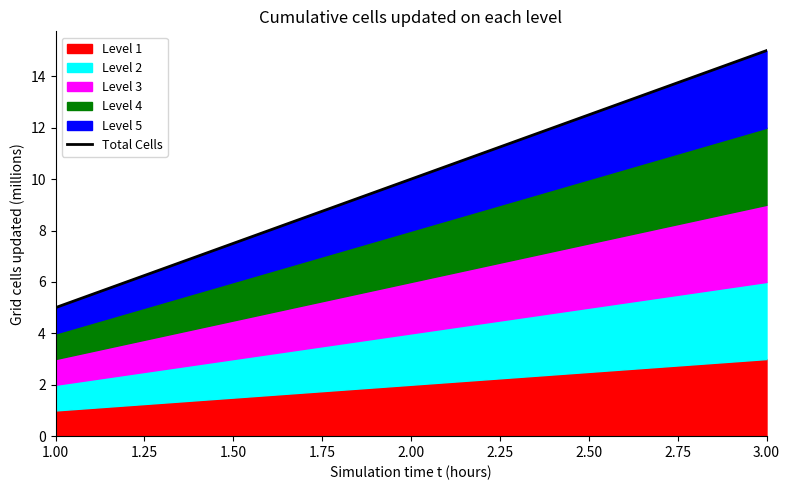

The Level 1 series shows 1 at 1.00. True or false?

True